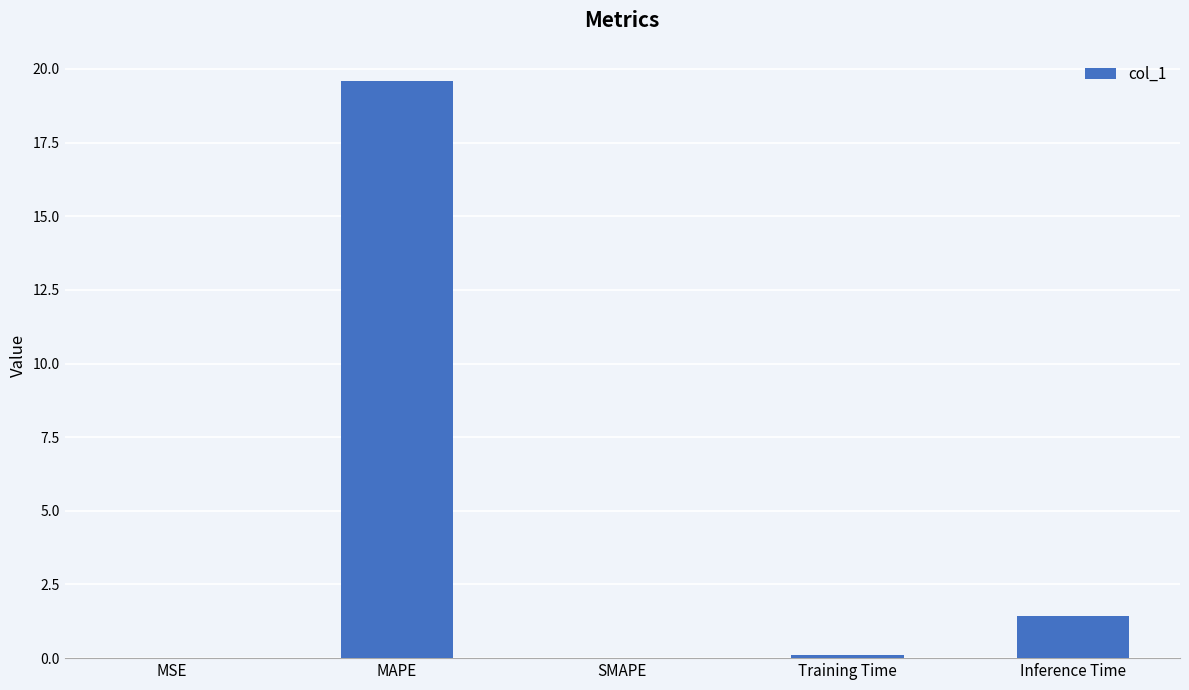

Between Inference Time and Training Time, which is larger?

Inference Time